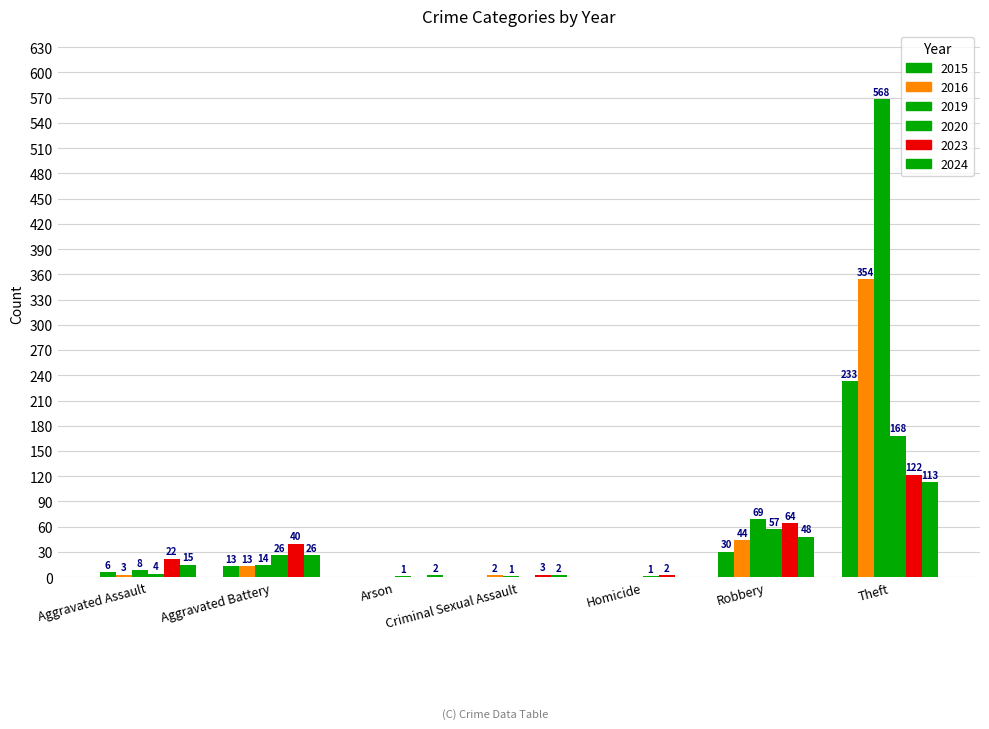

How many positive values does the 2016 series have?

5